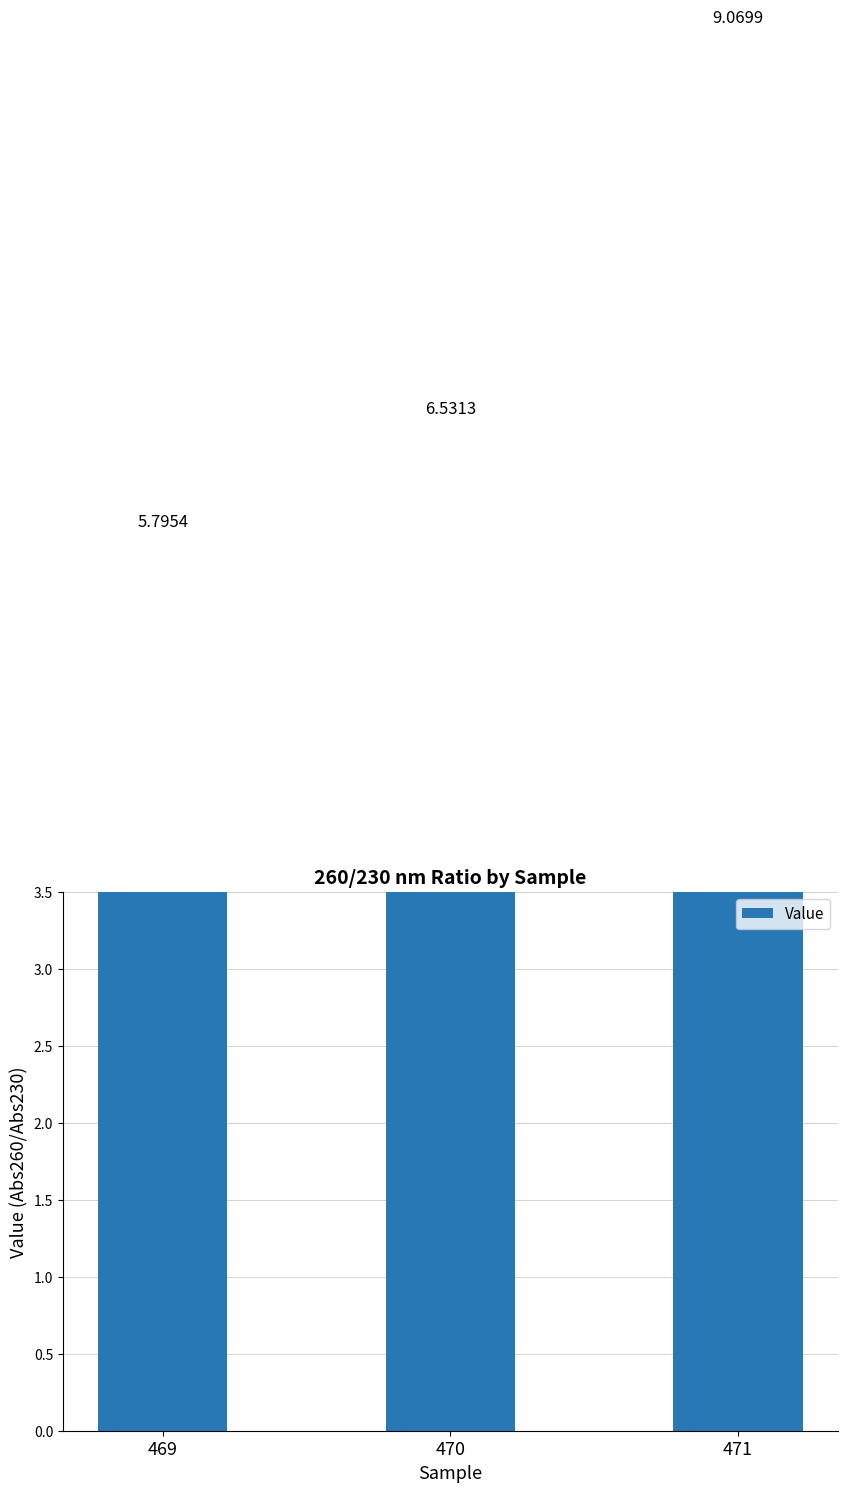

Approximately how many times larger is the value at 470 compared to 469?

1.1